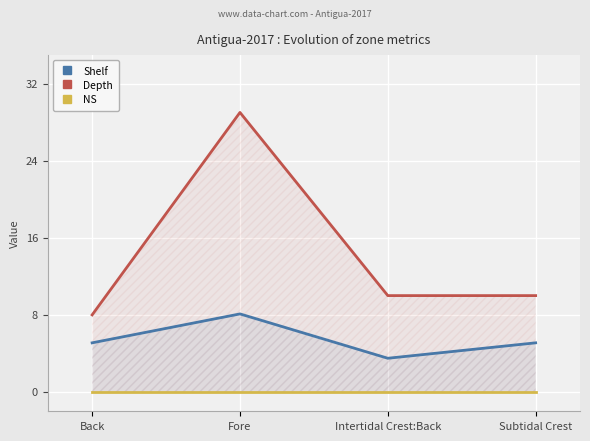

The value of Depth at Fore is 18.1. True or false?

False